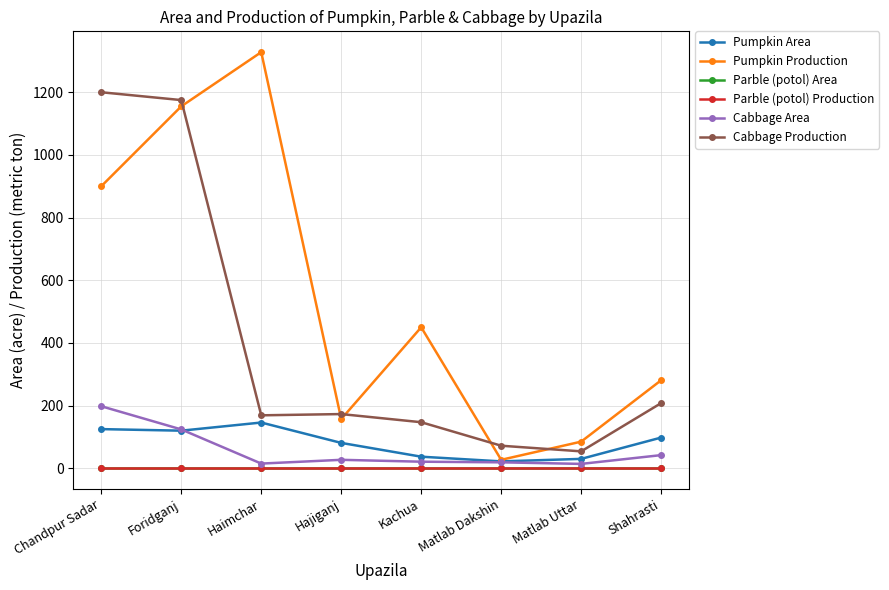

Between Haimchar and Shahrasti, which series saw the biggest shift?

Pumpkin Production